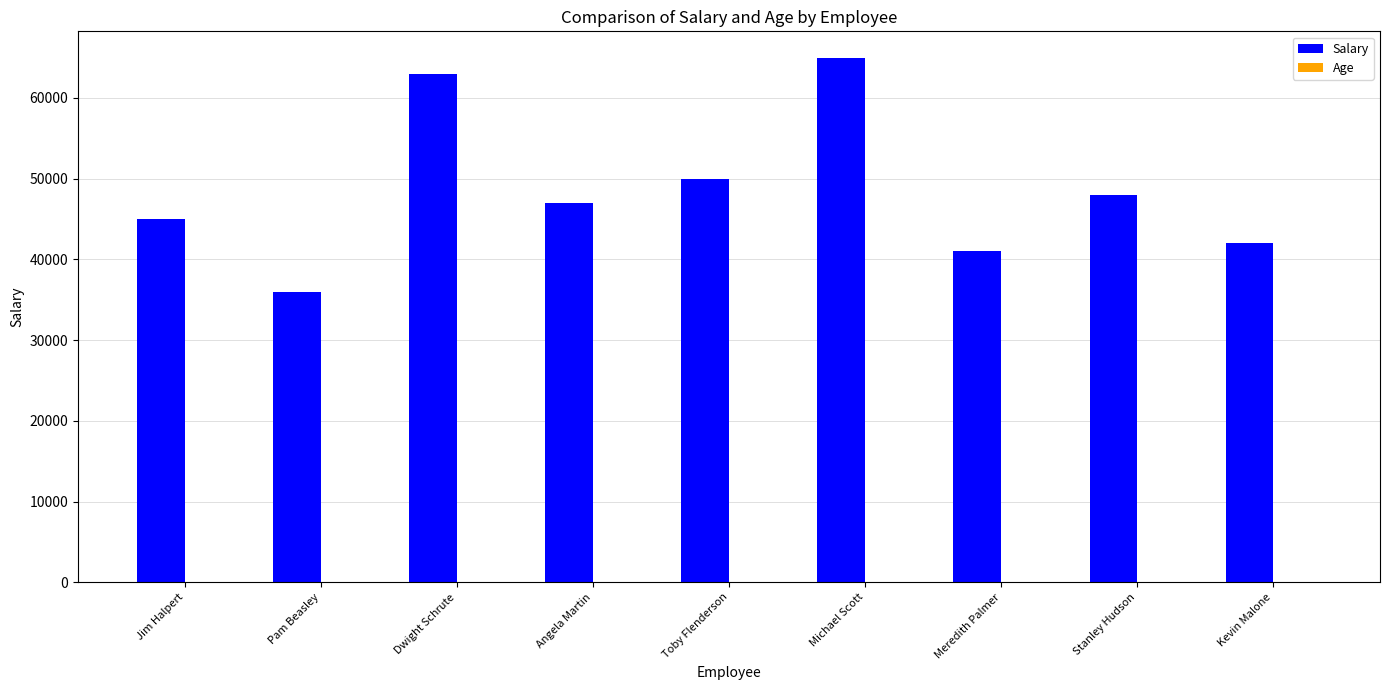

Between Meredith Palmer and Stanley Hudson, which series saw the biggest shift?

Salary